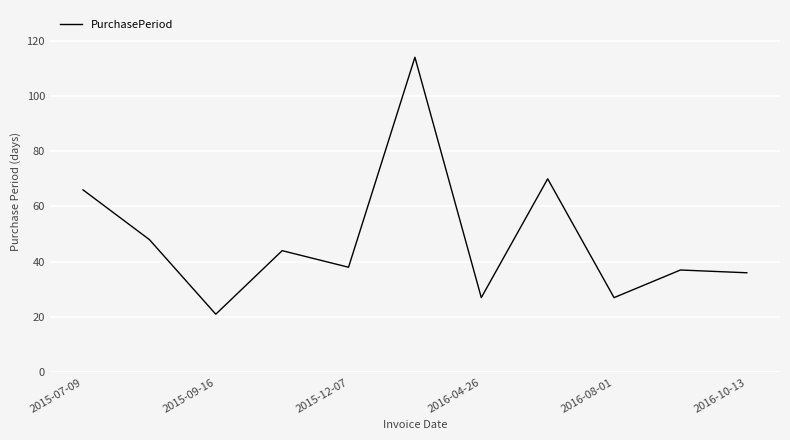

What is the minimum value shown in the chart?

21